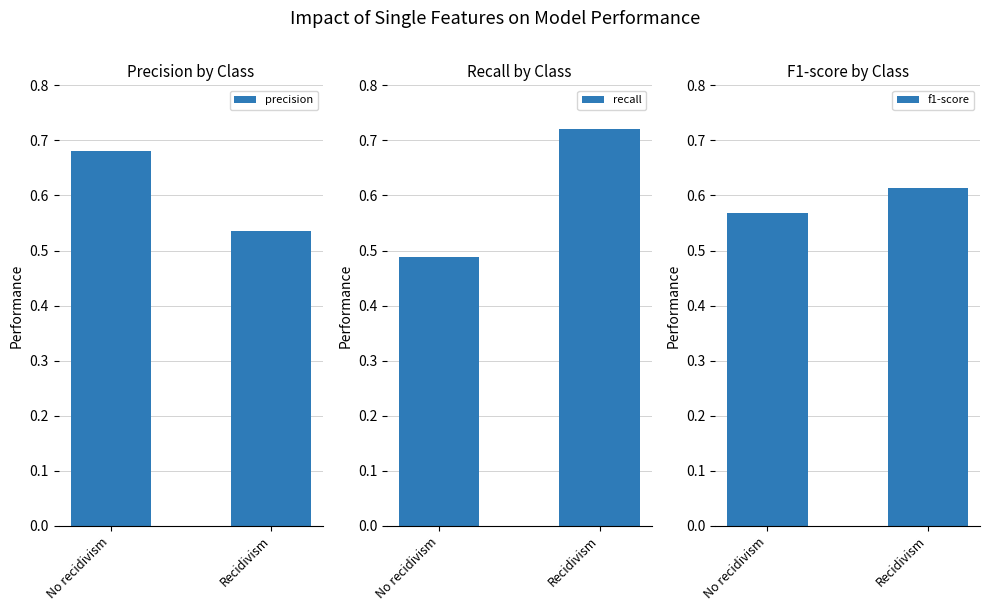

What is the difference between the maximum and minimum values in the recall series?

0.2